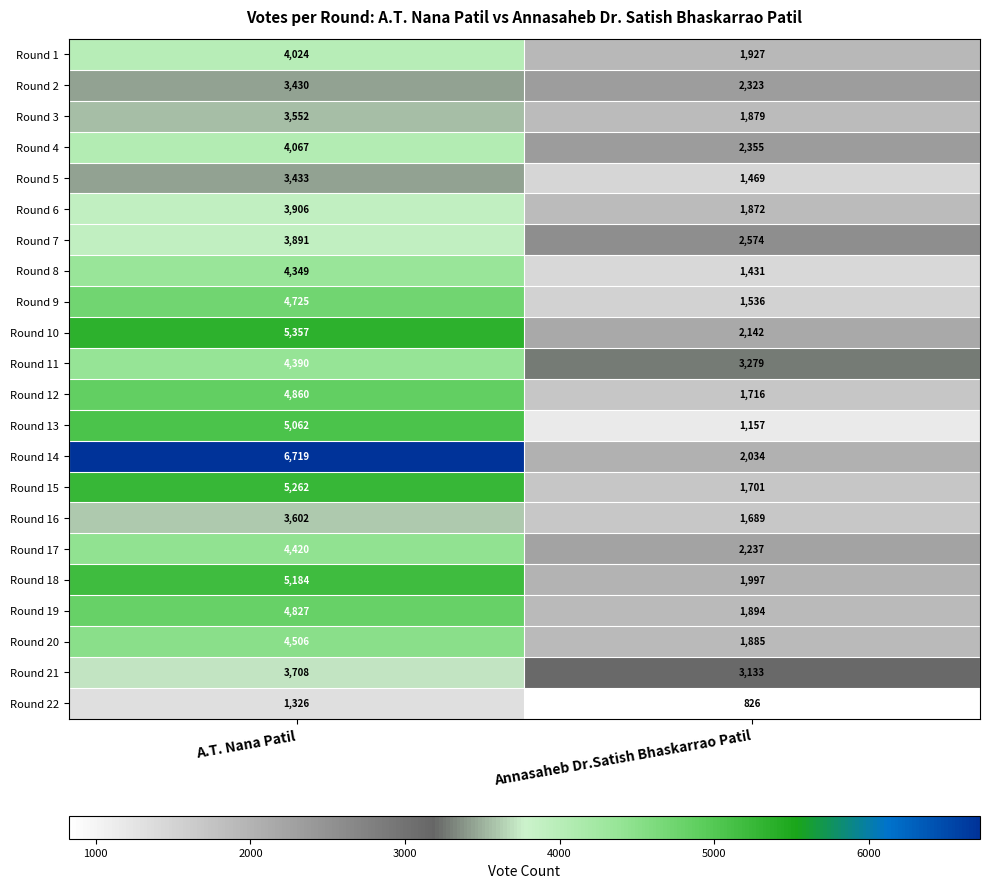

What value does the Round 12 series have at Annasaheb Dr.Satish Bhaskarrao Patil, to the nearest 10?

1720